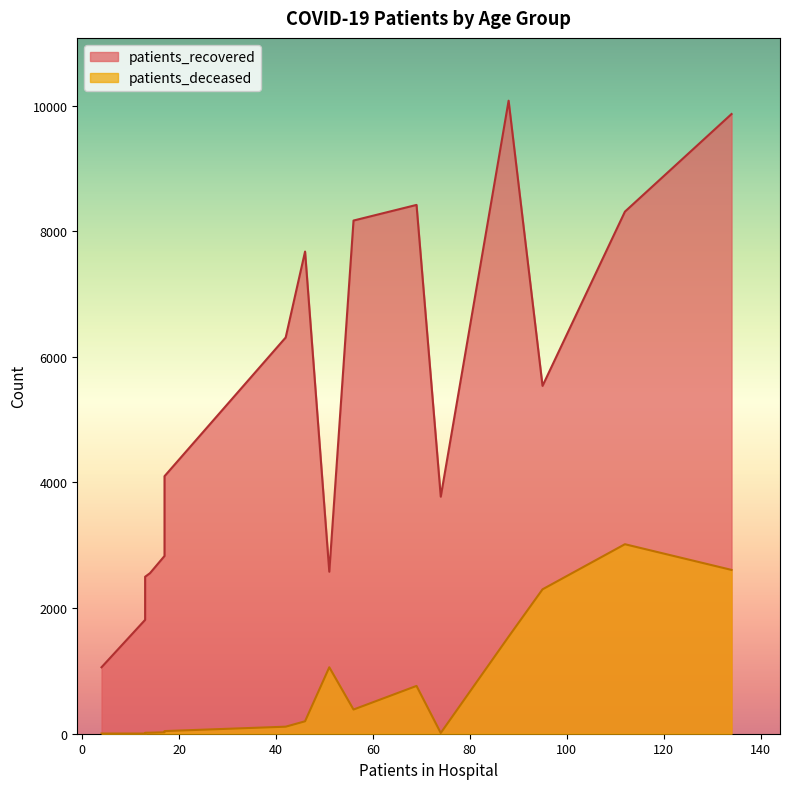

Is it true that patients_deceased equals 73 at 45-49?

False